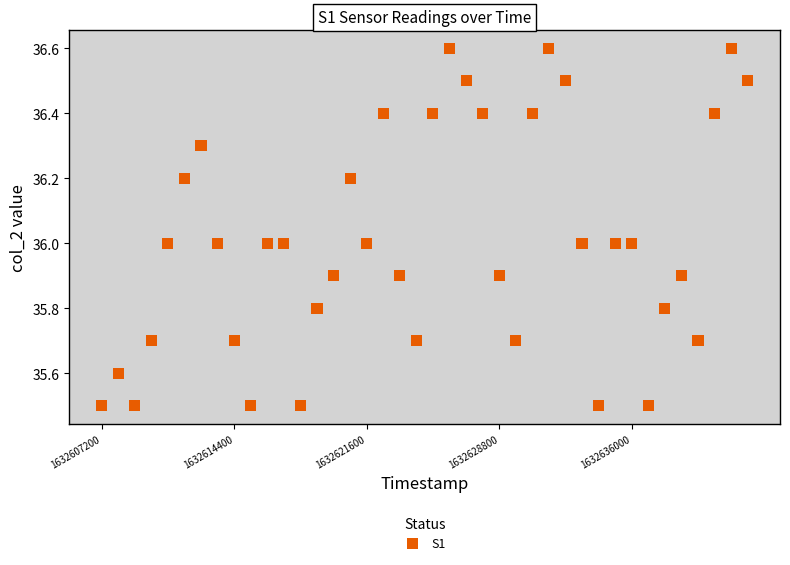

What is the range of Y values (max minus min)?

1.1